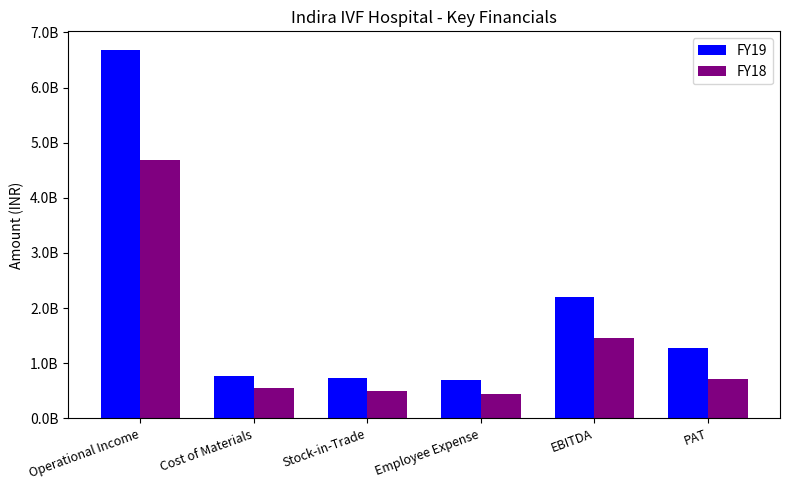

Between Cost of Materials and Employee Expense, which series saw the biggest shift?

FY18